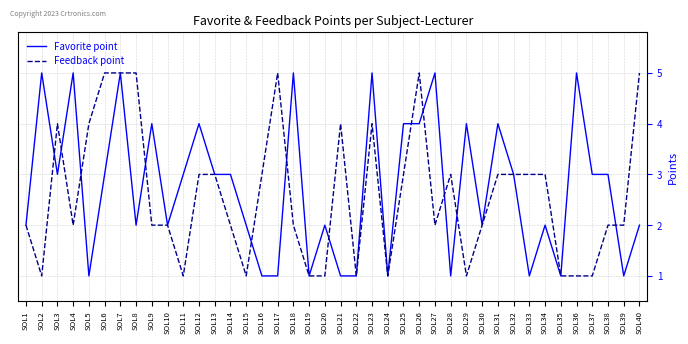

What is the sum of all Favorite point values?

110